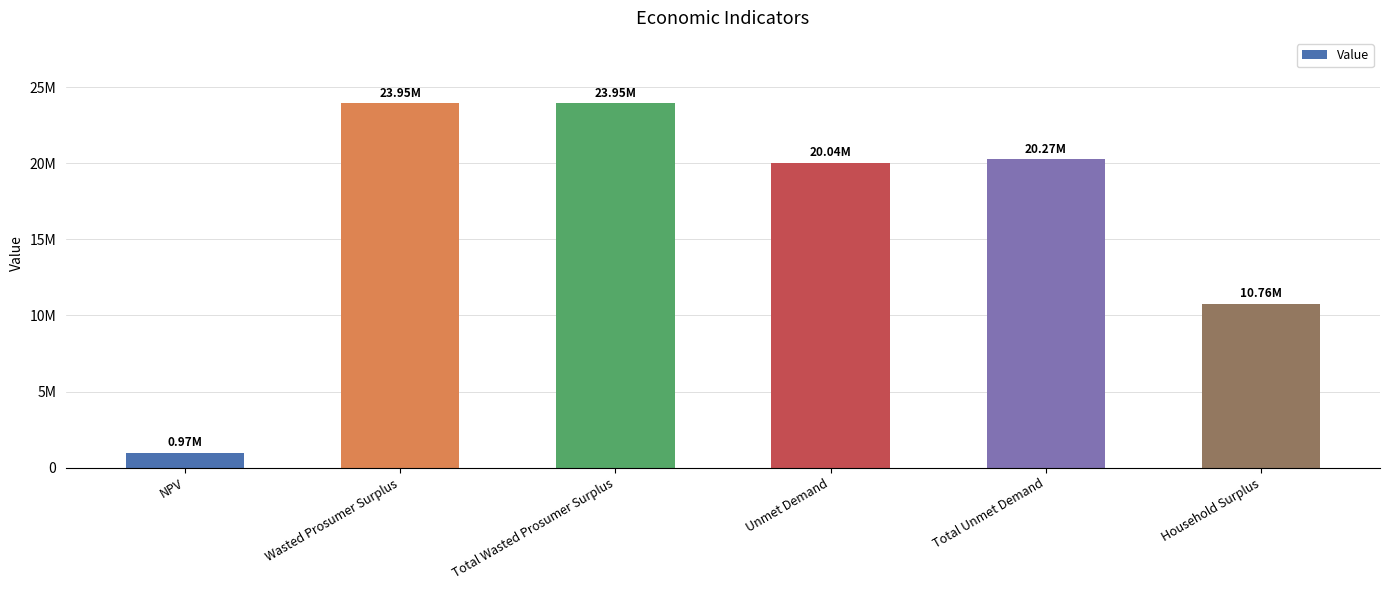

Reading left to right, transcribe all the data shown in this chart.

971394.4	23949143.4	23949143.4	20039907.1	20268467.4	10762645.8